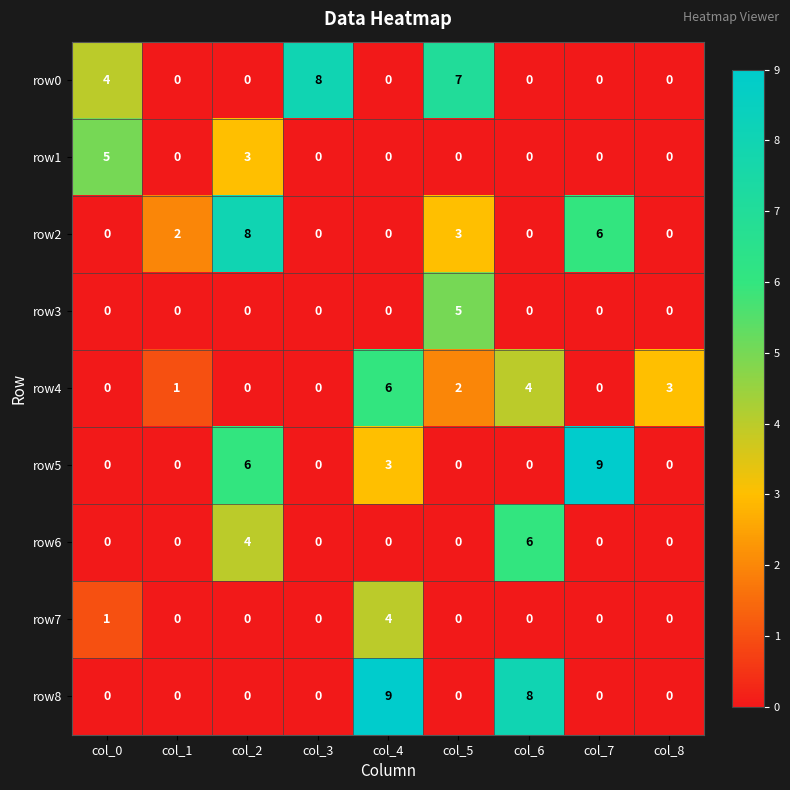

How many data points does each series have?

9